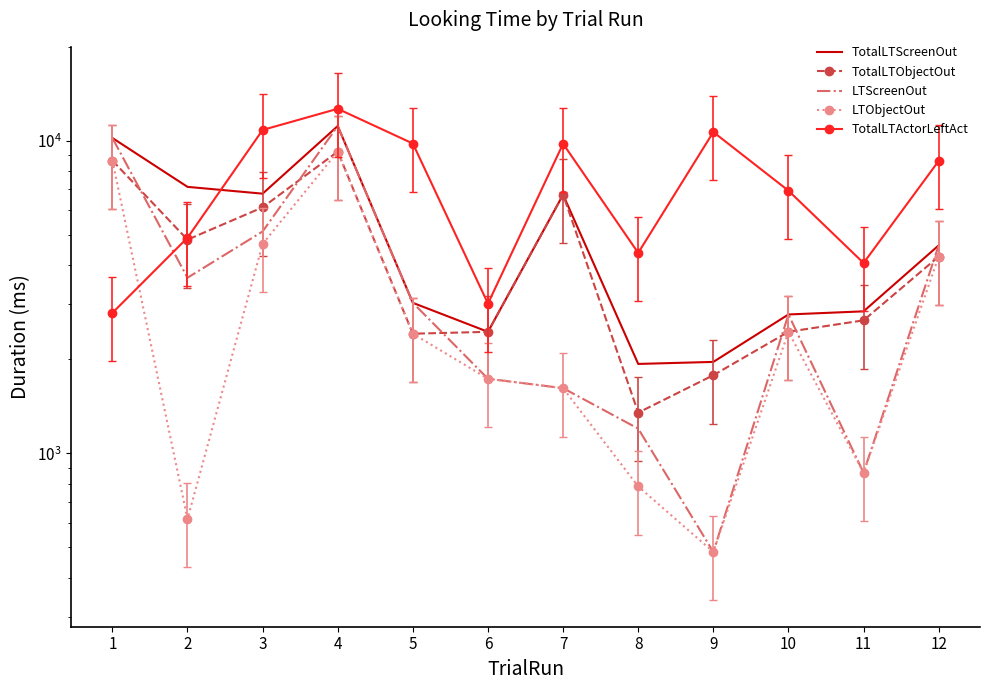

The value of TotalLTActorLeftAct at 8 is 4381. True or false?

True